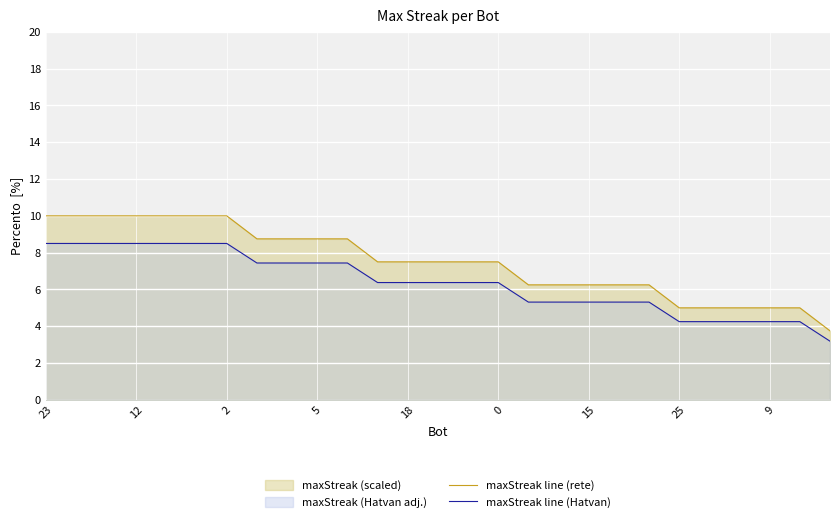

What is the label of the 1st point from the left?

23